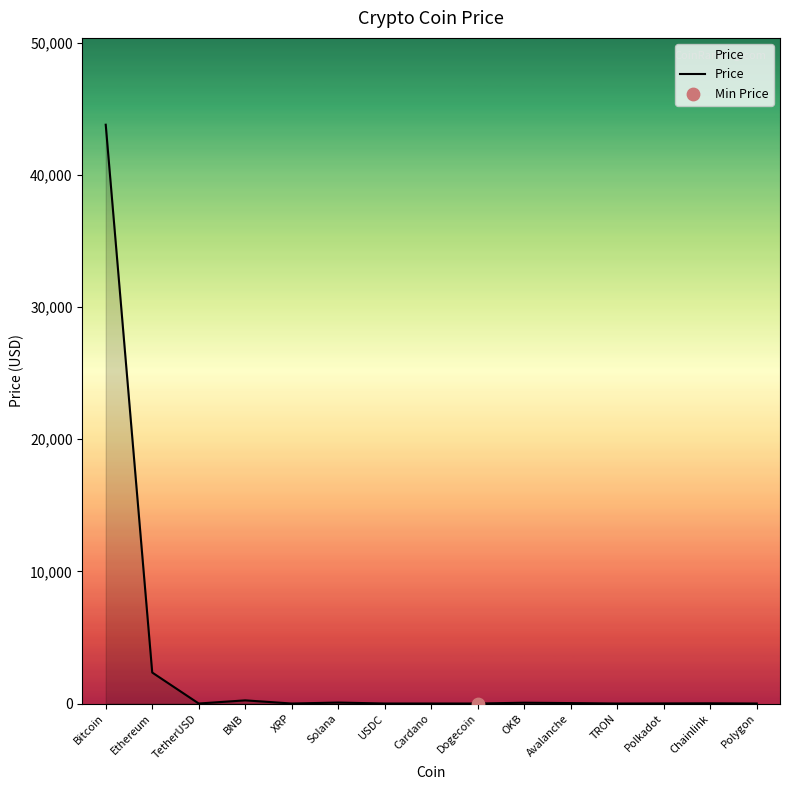

What is the difference between the maximum and minimum values?

43786.8